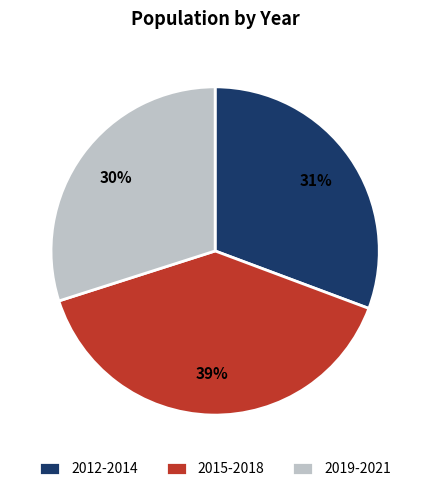

Is the sum of 2019-2021 and 2012-2014 greater than half?

Yes